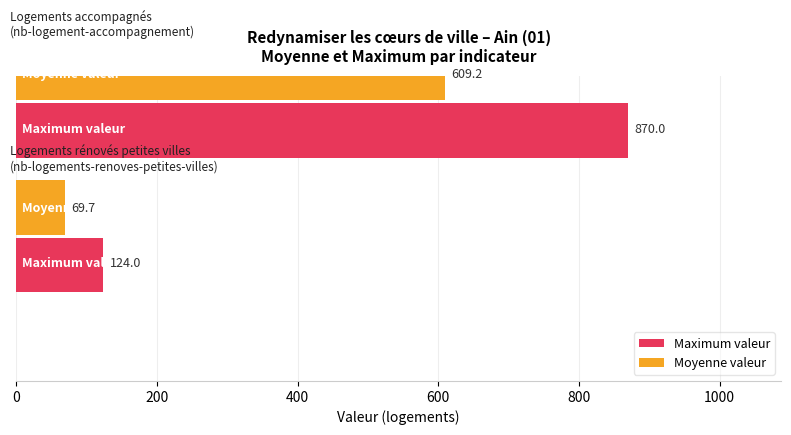

How many groups of bars are there?

2